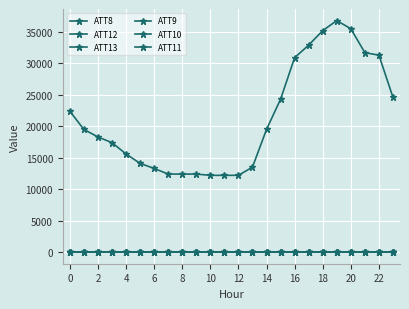

Count the number of data series in this chart.

6